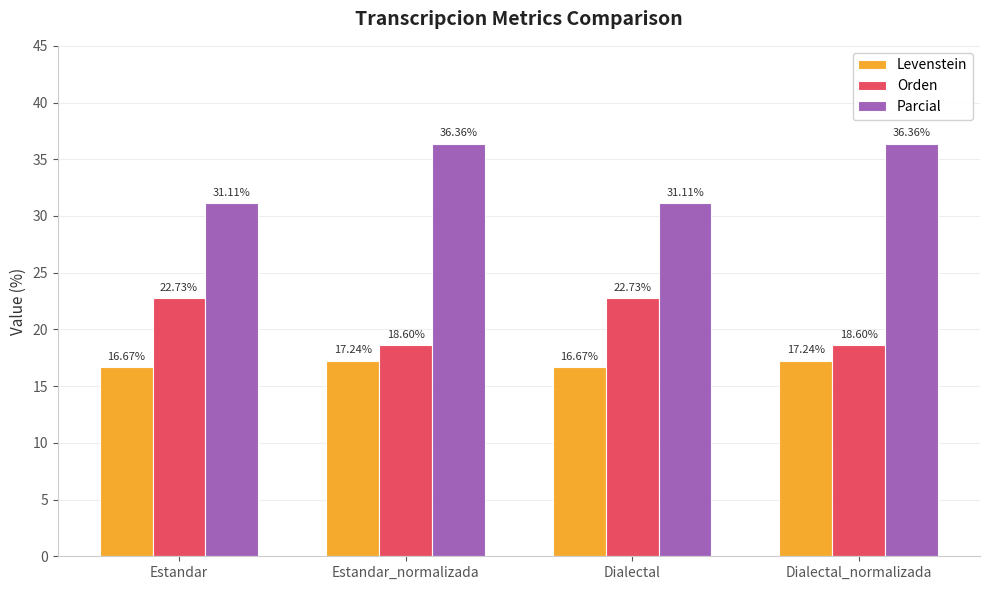

Which series changed the most between Estandar and Estandar_normalizada?

Parcial